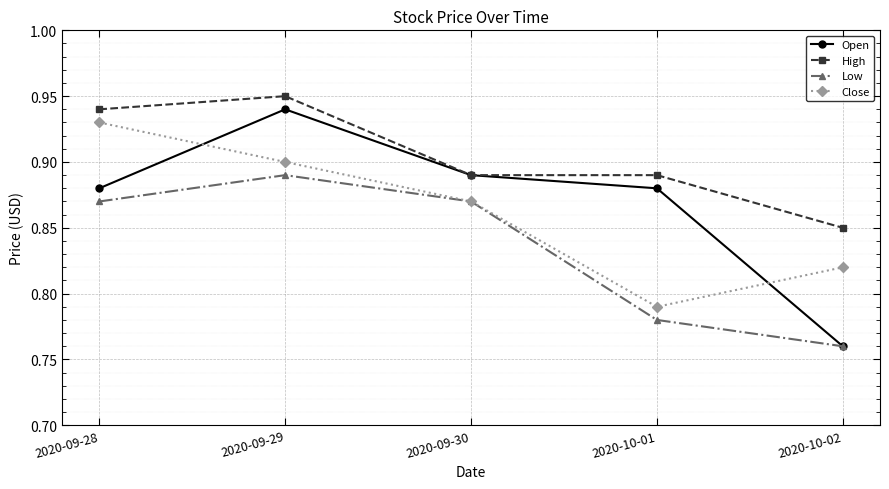

True or false: Close and Open intersect in this chart.

True